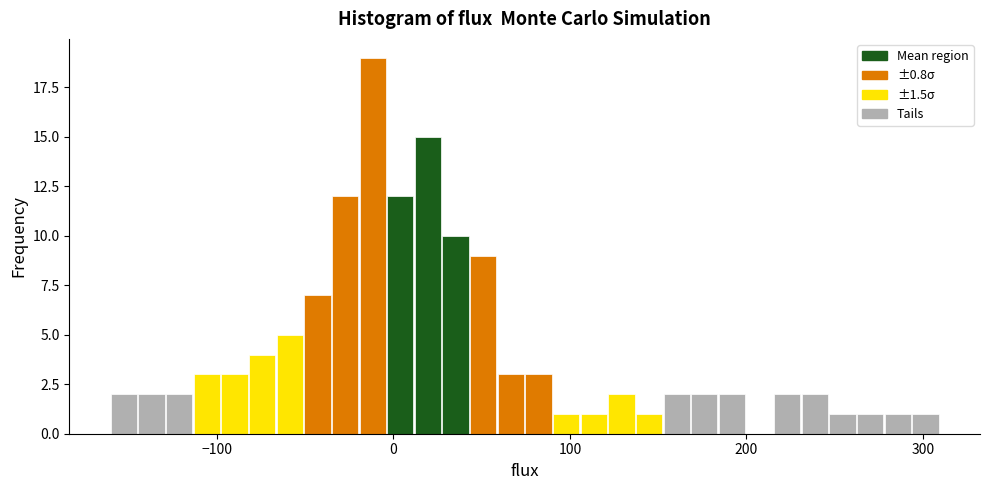

Read against the x-axis, roughly where is the centre of the tallest bar?

-10